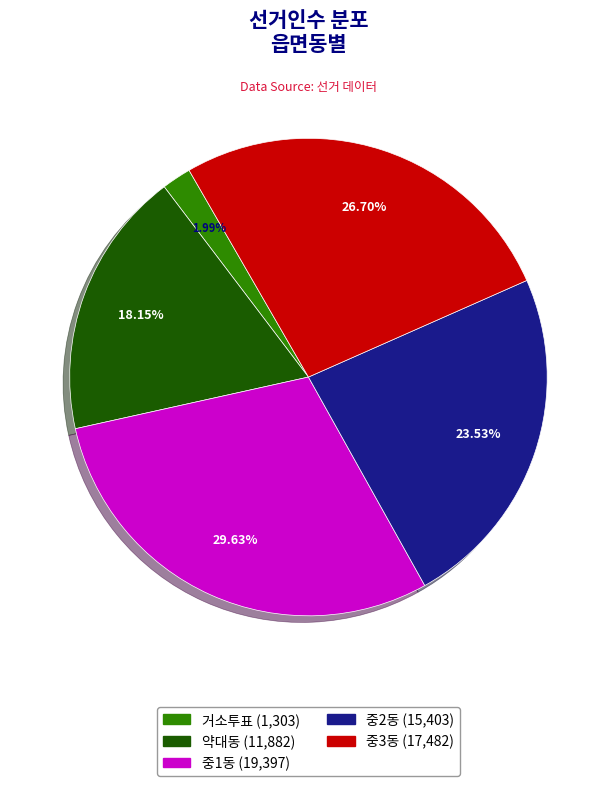

Is there a majority slice in this chart?

No